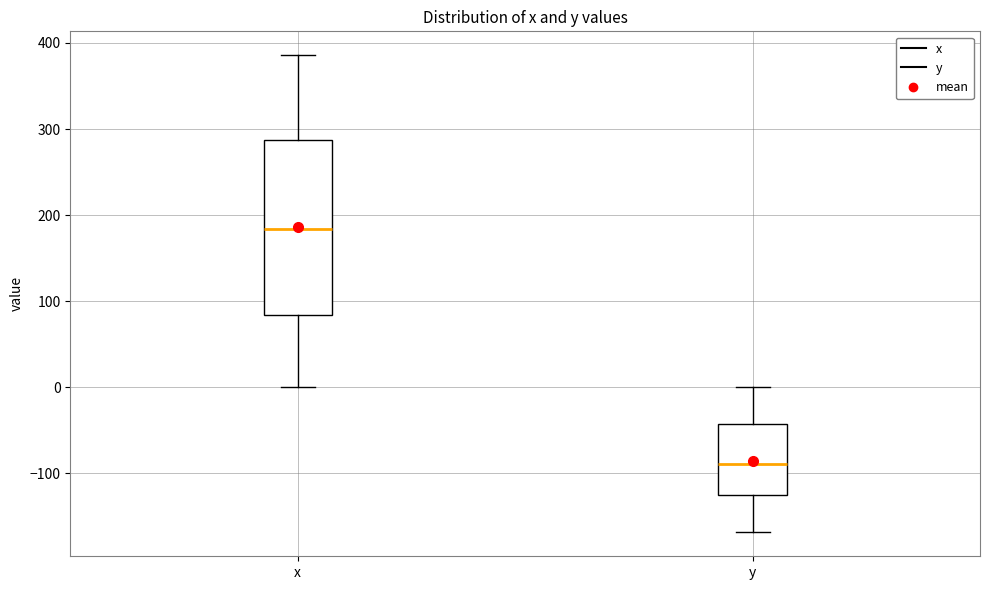

Reading left to right, transcribe this box plot: for each box, give where its median line is, the range the box spans, and where its two whiskers end, as read against the y-axis. The values are not printed on the chart, so give them approximately, as read against the axis.

x: median 180, box 80 to 290, whiskers 0 to 390
y: median -90, box -130 to -40, whiskers -170 to 0